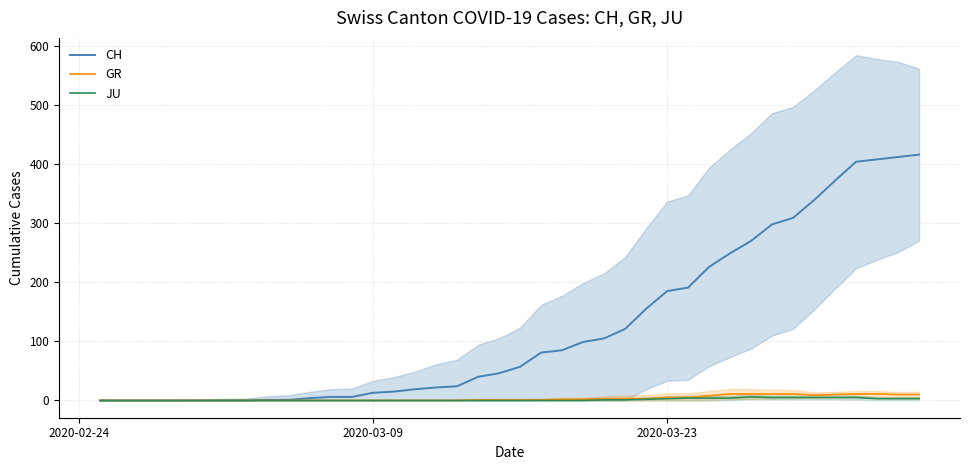

What is the value of the GR point at the 34th from the left?

11